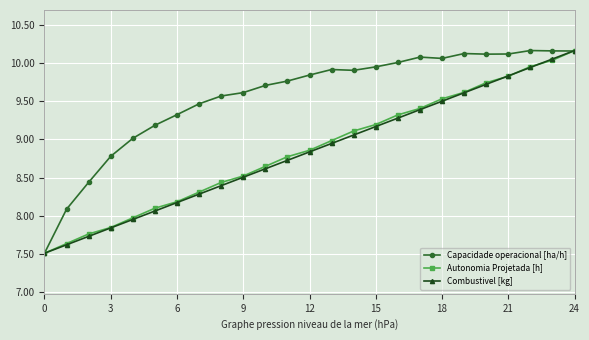

What are all the series names shown in the legend?

Capacidade operacional [ha/h], Autonomia Projetada [h], Combustivel [kg]